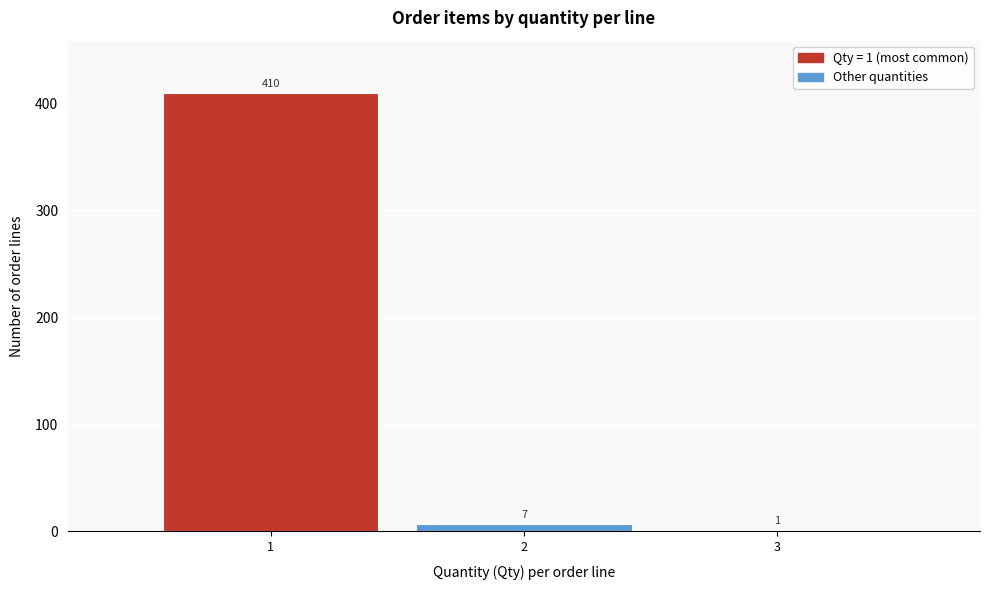

Reading right to left, what are all the values shown in this chart?

3=1	2=7	1=410